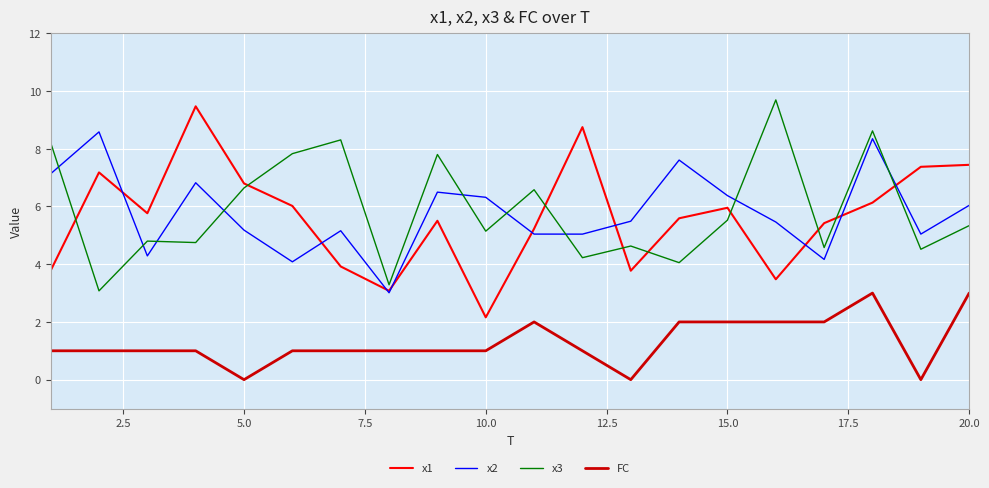

True or false: x2 and FC cross at least once.

False